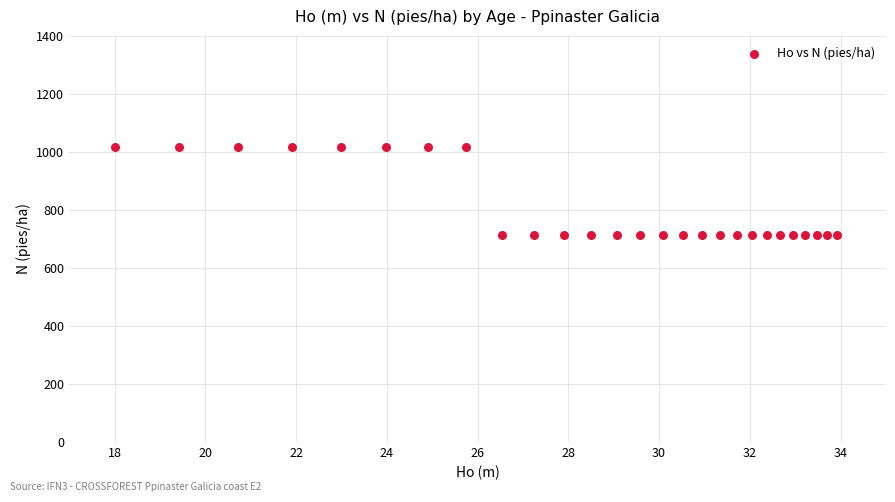

What is the range of X values (max minus min)?

15.9